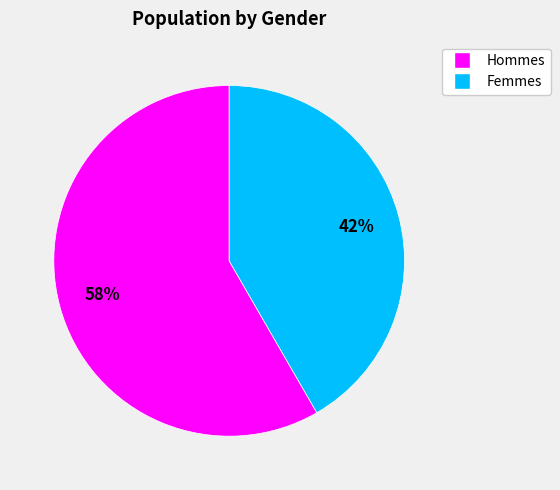

To the nearest percent, what is the average slice percentage?

50%